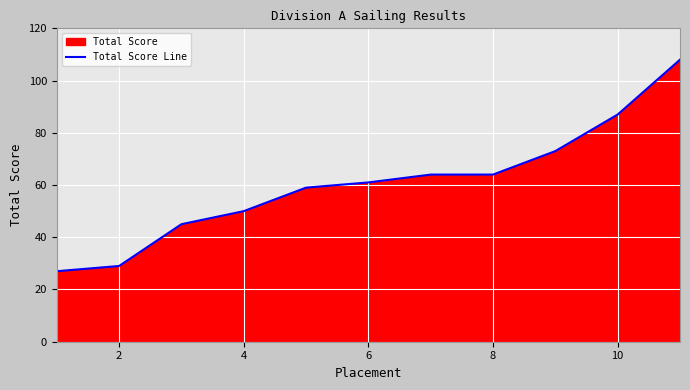

What is the difference between the maximum and minimum values?

81